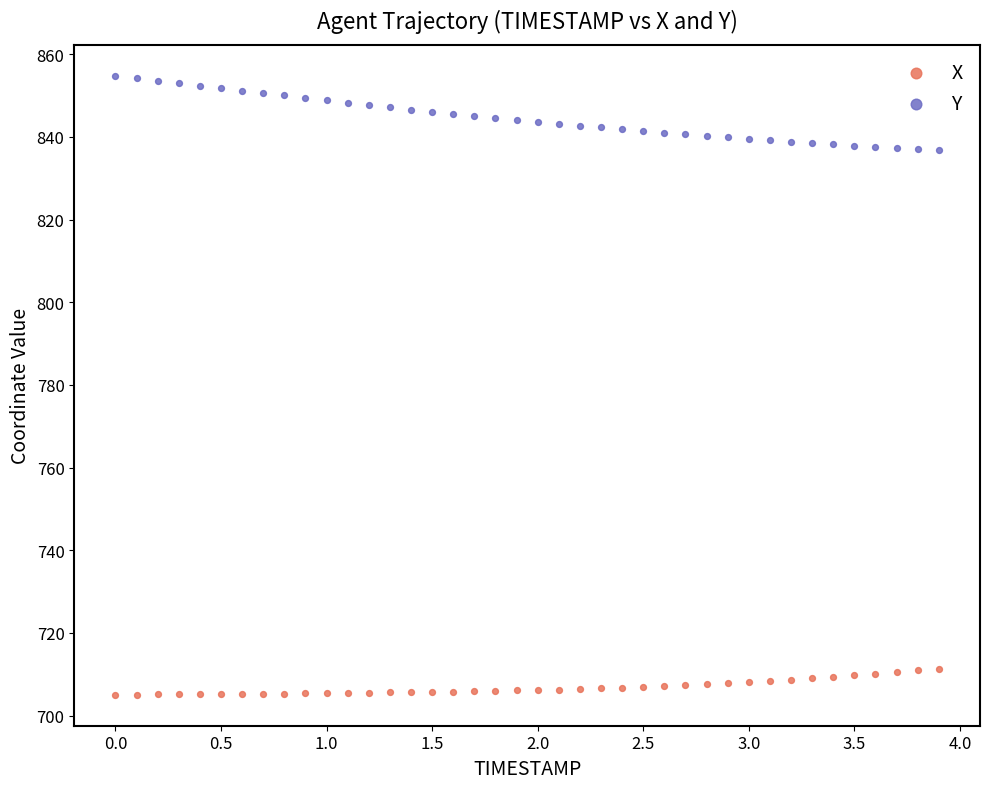

What is the X range (max minus min) for the scatter plot?

3.9